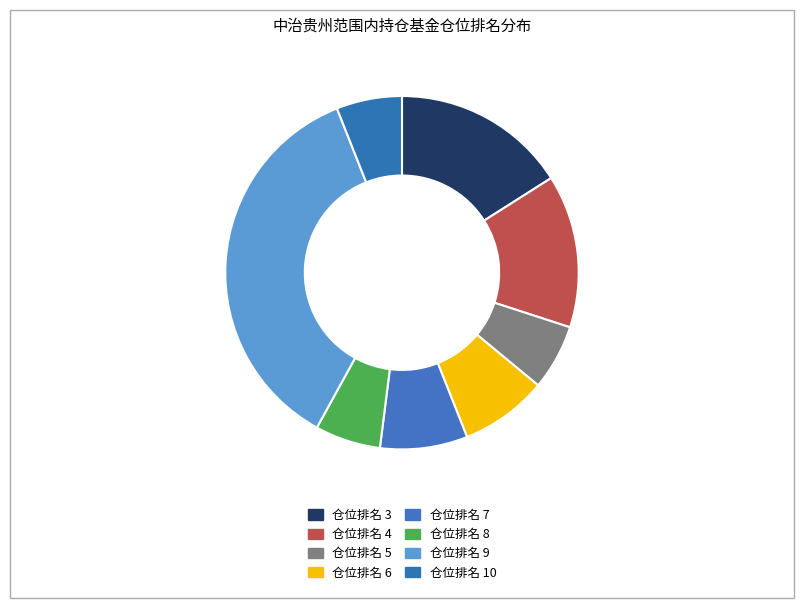

How many slices are in this pie chart?

8